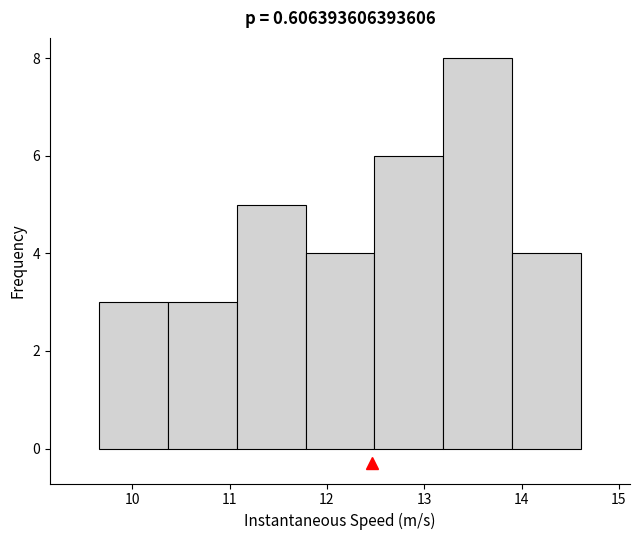

Reading left to right, list every bar in this chart as the range it spans on the x-axis followed by its height. Neither the bar edges nor the heights are printed on the chart, so give them approximately, as read against the axes.

9.7 to 10.4: 3
10.4 to 11.1: 3
11.1 to 11.8: 5
11.8 to 12.5: 4
12.5 to 13.2: 6
13.2 to 13.9: 8
13.9 to 14.6: 4